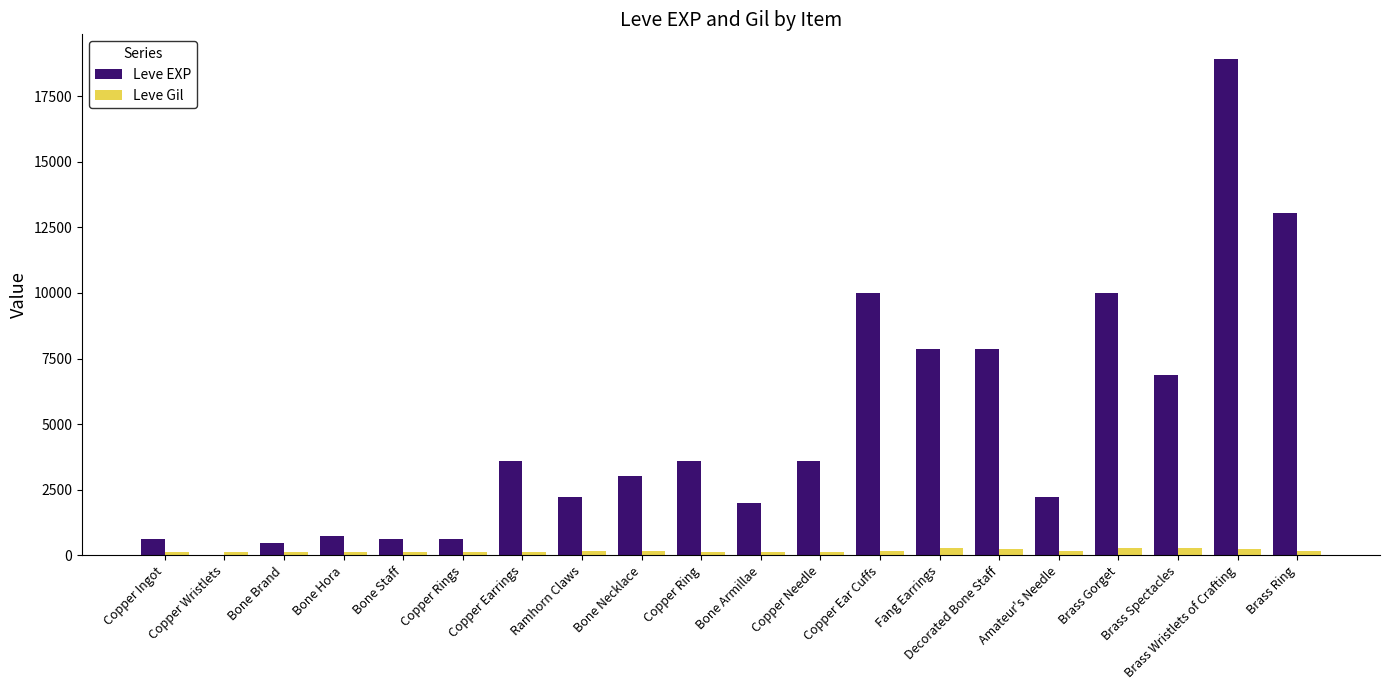

Is it true that Leve EXP equals 720 at Bone Hora?

True